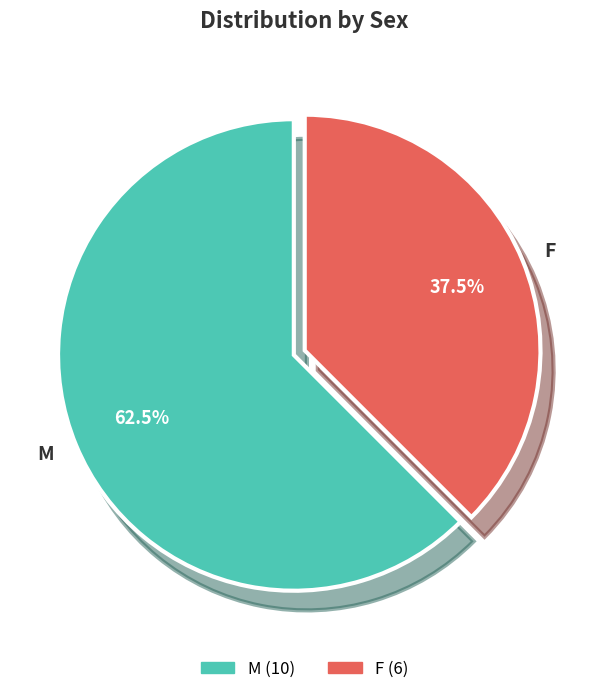

Is the sum of F and M greater than half?

Yes